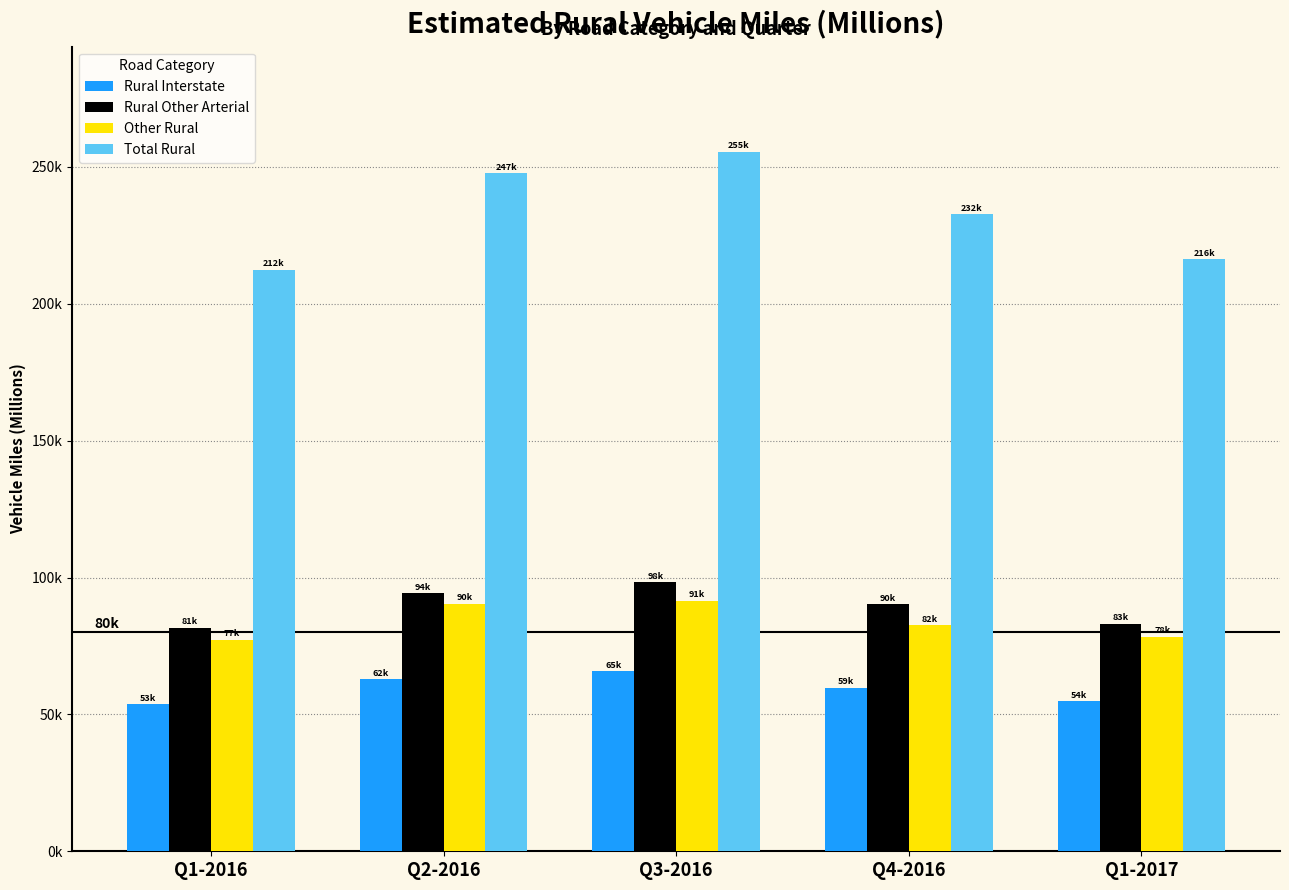

Reading left to right, extract all data points from this chart.

Rural Interstate: 53626	62777	65707	59814	54720
Rural Other Arterial: 81618	94392	98292	90304	83084
Other Rural: 77266	90515	91588	82710	78409
Total Rural: 212510	247684	255587	232828	216213